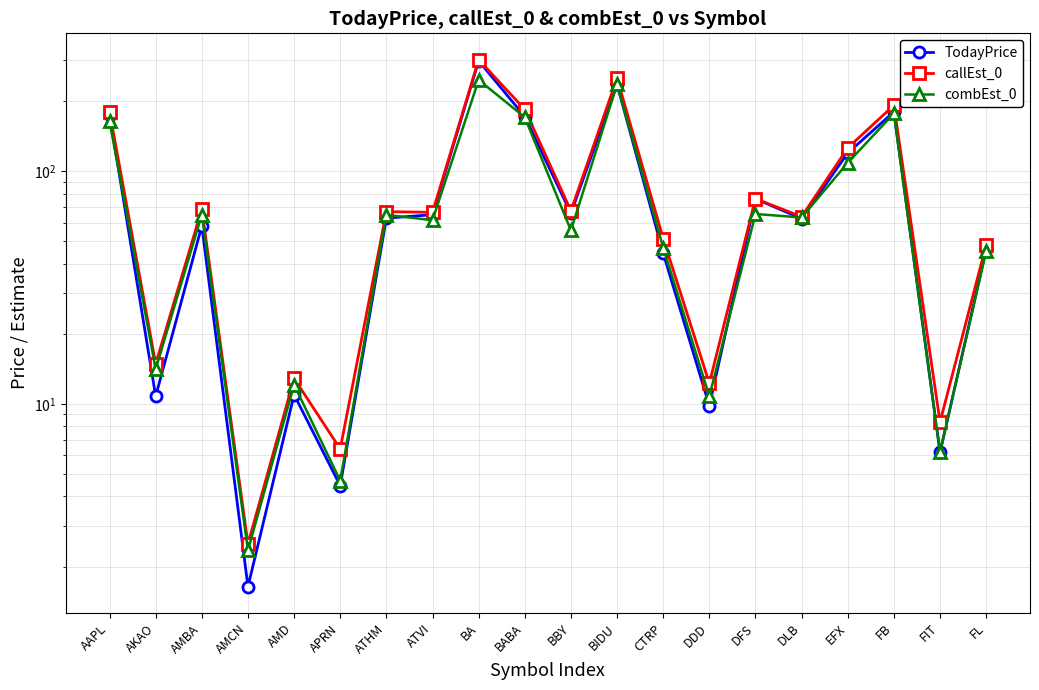

How many lines are shown in the chart?

3